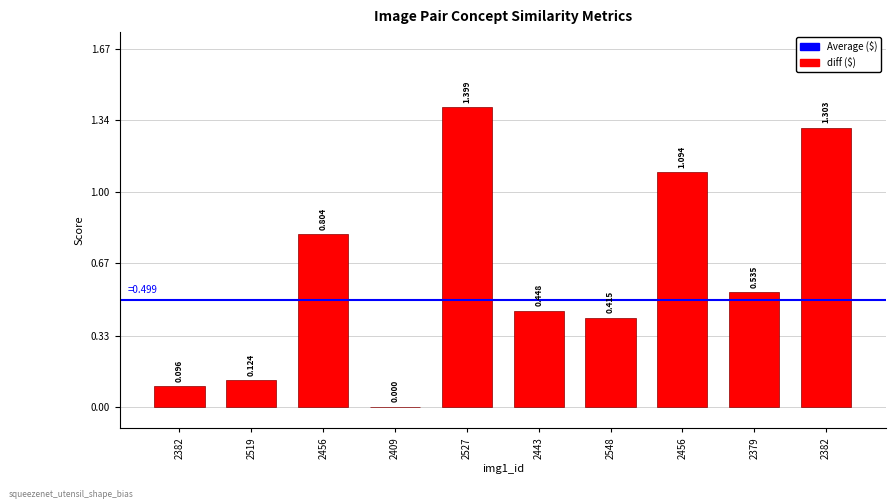

What is the approximate value at 2379?

0.5